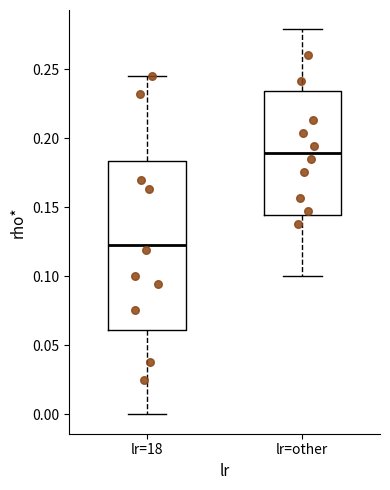

Where does the median line of the box for lr=other sit on the y-axis? The values are not printed on the chart, so give them approximately, as read against the axis.

0.190